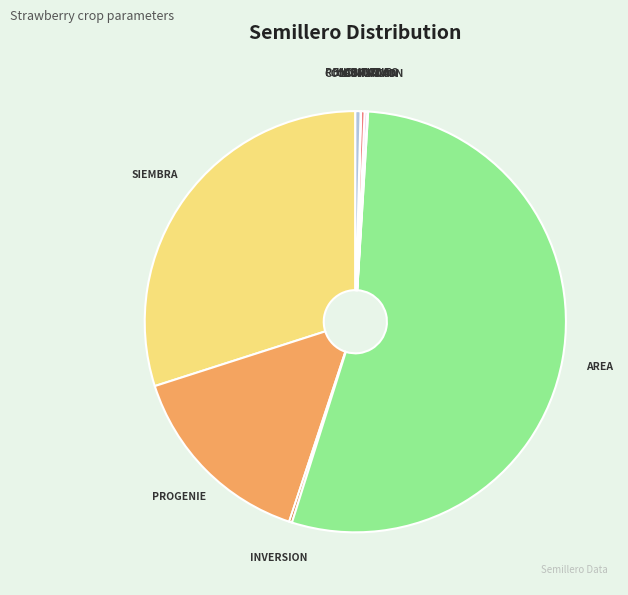

Which category accounts for the majority?

AREA